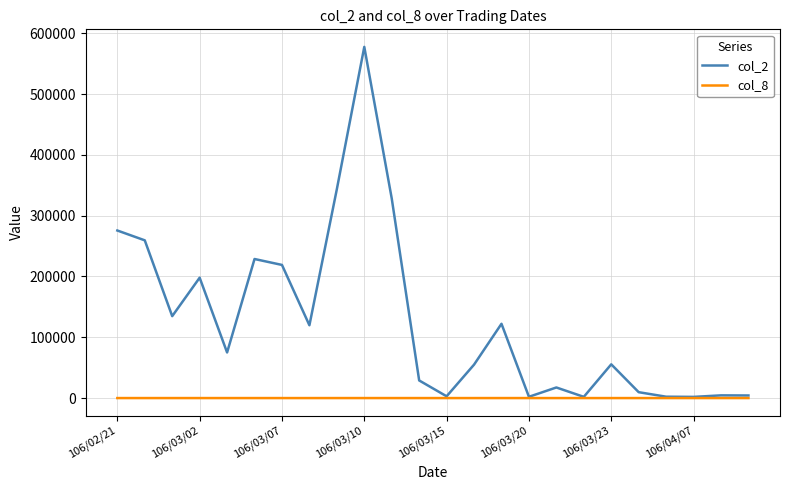

What is the greatest value displayed?

577640